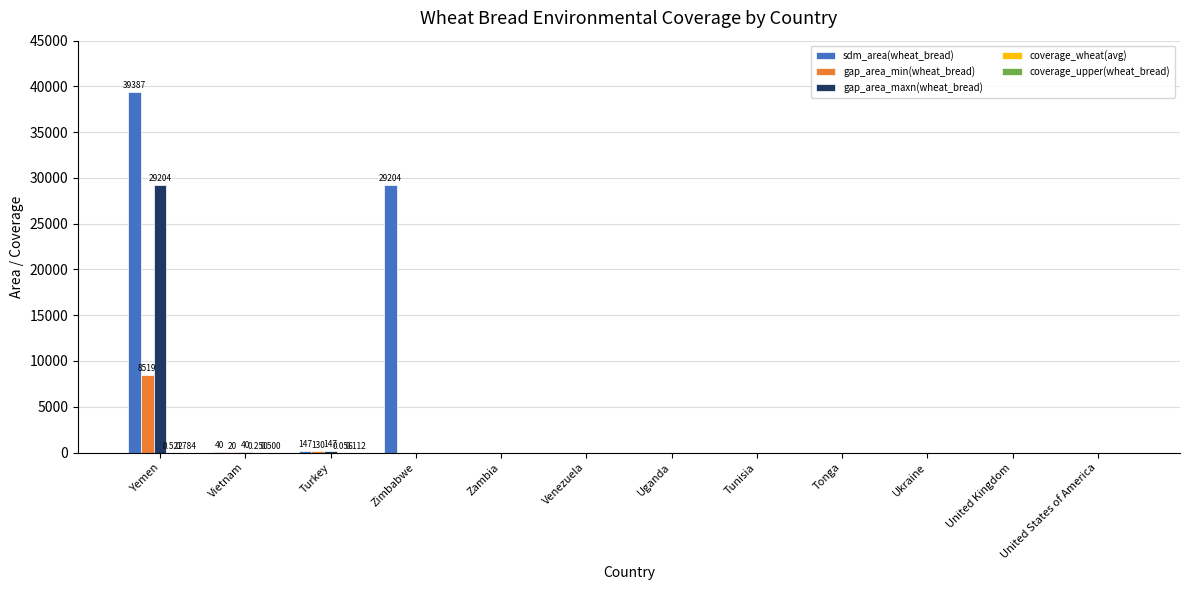

How many distinct data groups are displayed?

5